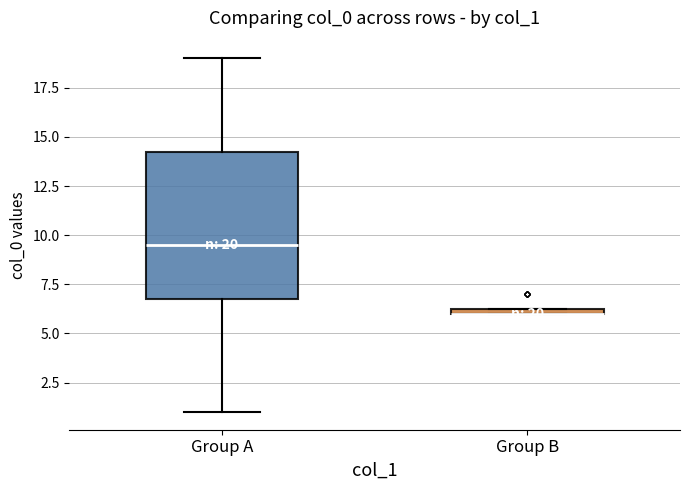

Comparing the boxes themselves (not the whiskers), which one is the tallest?

Group A